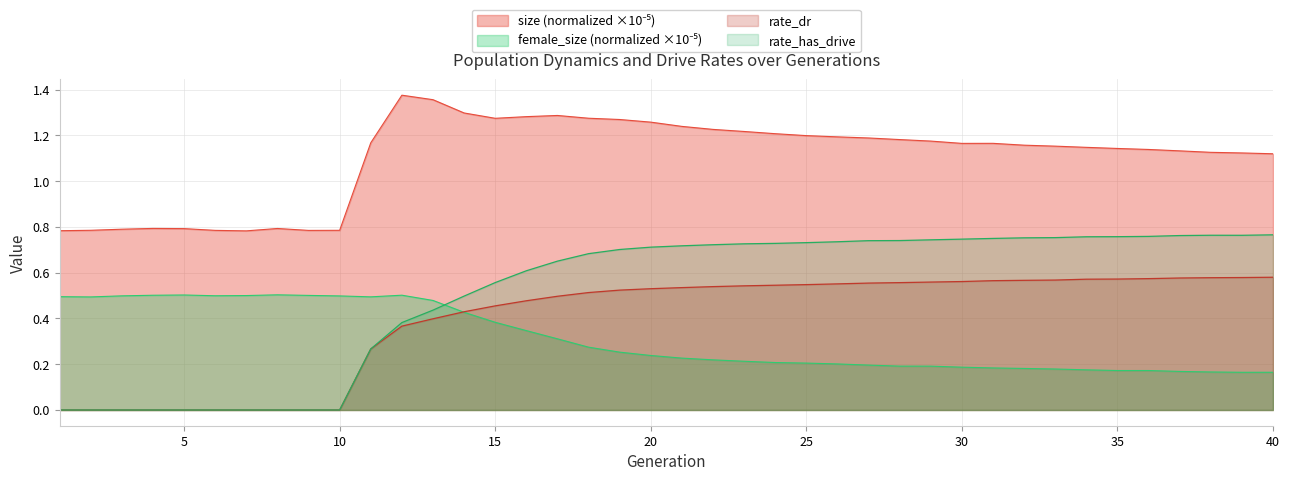

Which category has the lowest value in the rate_dr series?

1